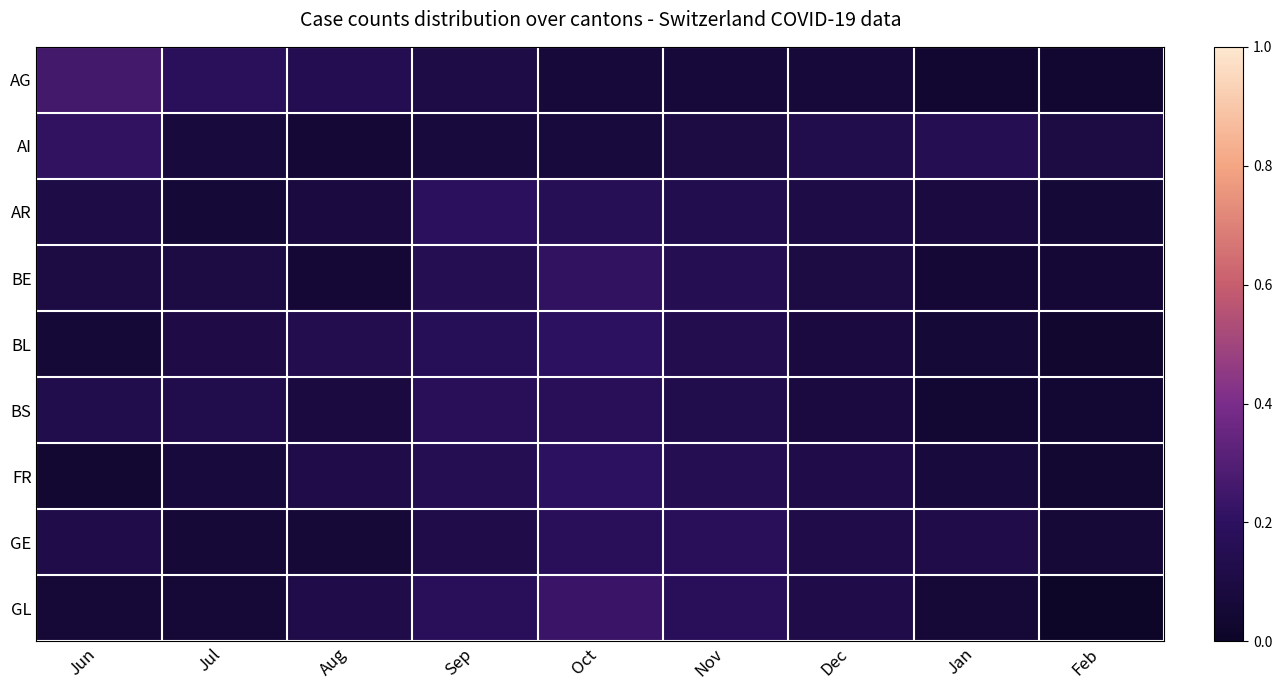

List the series in order of their peak value, highest first.

AG, GL, AI, BE, BL, FR, AR, GE, BS